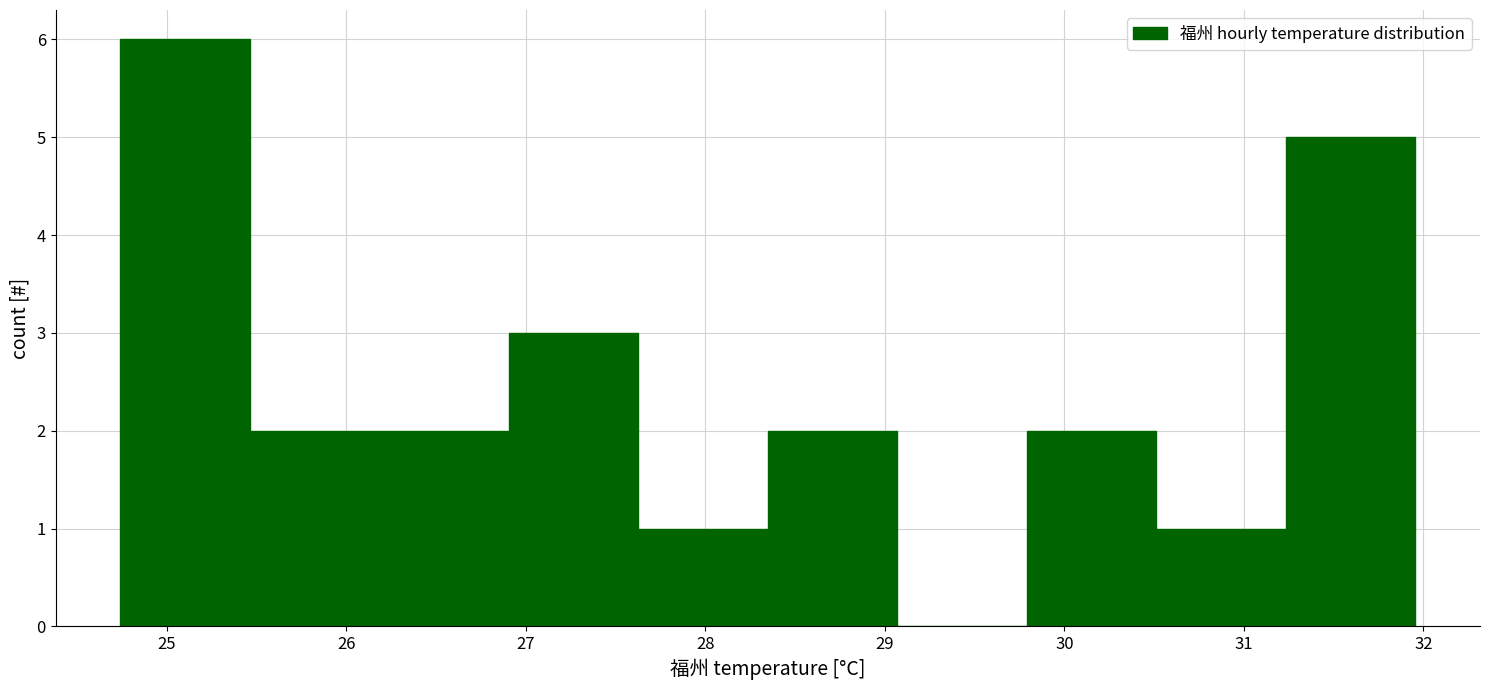

Reading left to right, list every bar in this chart as the range it spans on the x-axis followed by its height. Neither the bar edges nor the heights are printed on the chart, so give them approximately, as read against the axes.

24.7 to 25.5: 6
25.5 to 26.2: 2
26.2 to 26.9: 2
26.9 to 27.6: 3
27.6 to 28.3: 1
28.3 to 29.1: 2
29.1 to 29.8: 0
29.8 to 30.5: 2
30.5 to 31.2: 1
31.2 to 32.0: 5